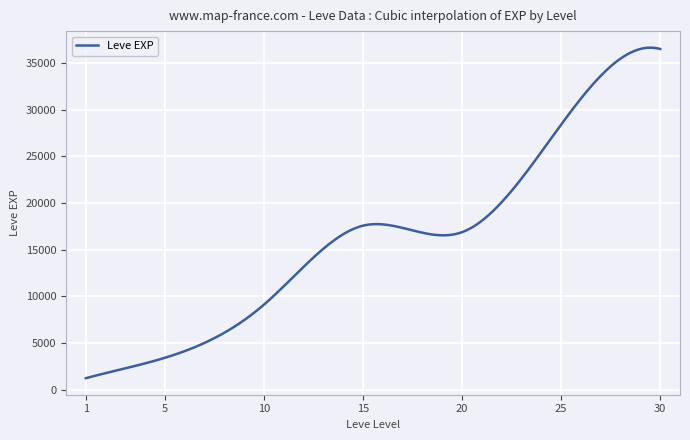

Does the chart display data point markers on the line(s)?

No